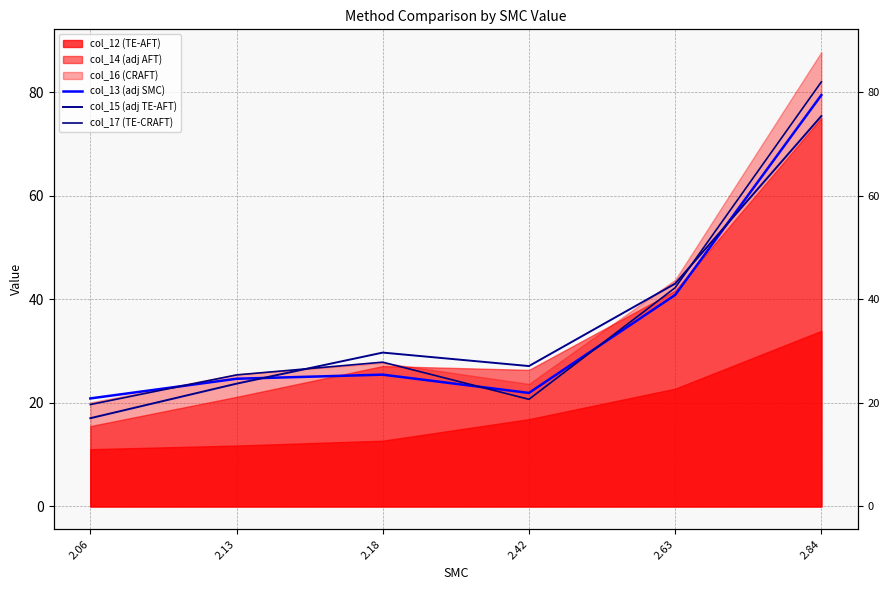

How many data points in col_17 (TE-CRAFT) are above 27?

3